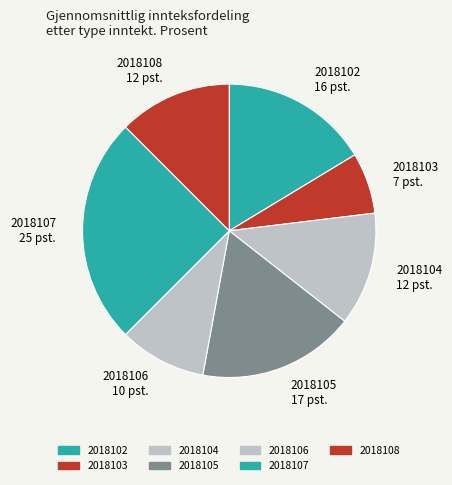

Does any single category account for the majority?

No